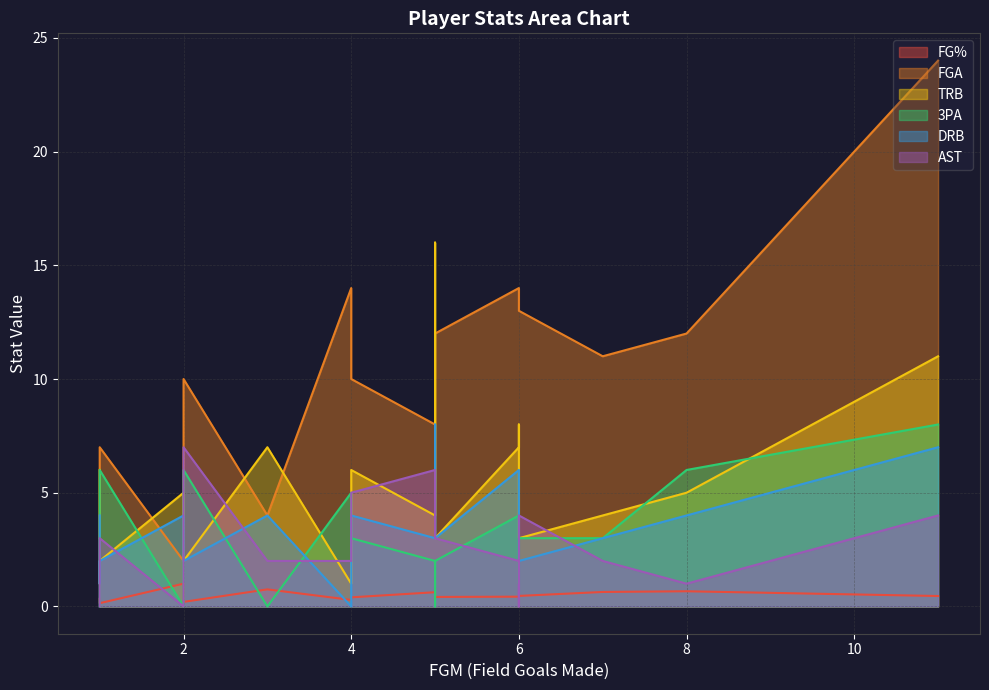

Between 5 and 2, which is larger?

2